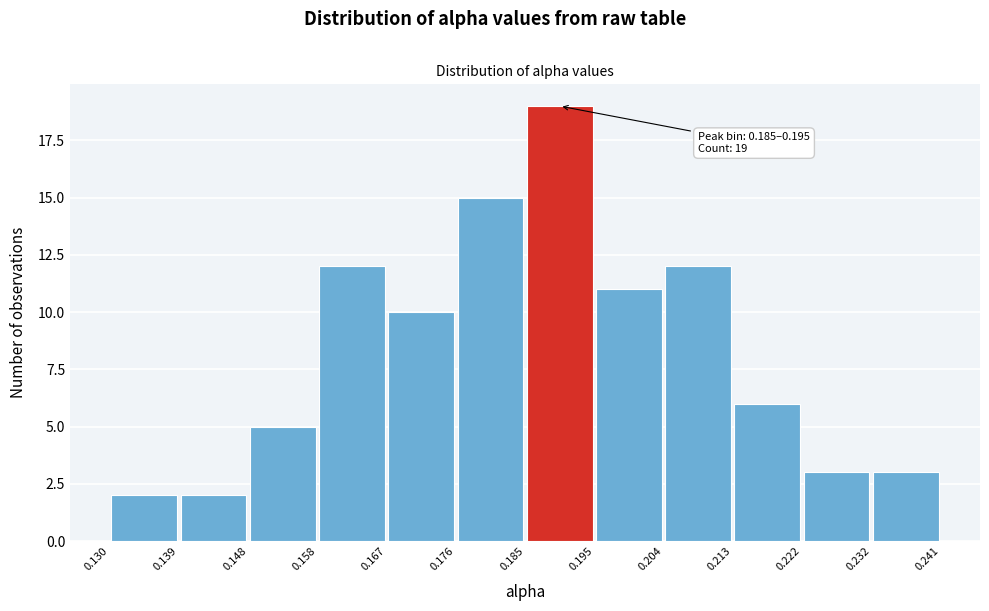

Over which range of the x-axis is the bar tallest?

0.185 to 0.195